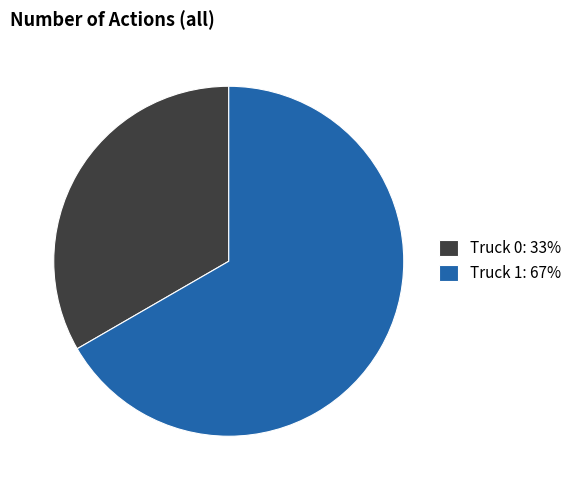

Which category has the smallest portion of the pie?

Truck 0